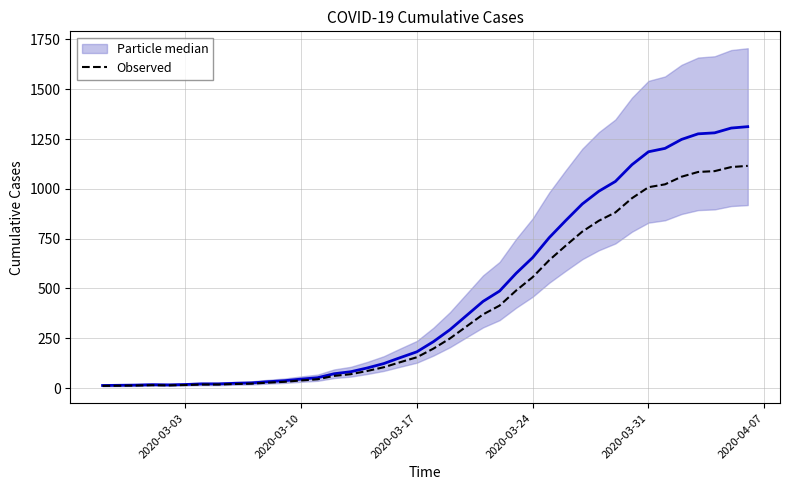

Does the chart have visible grid lines?

Yes